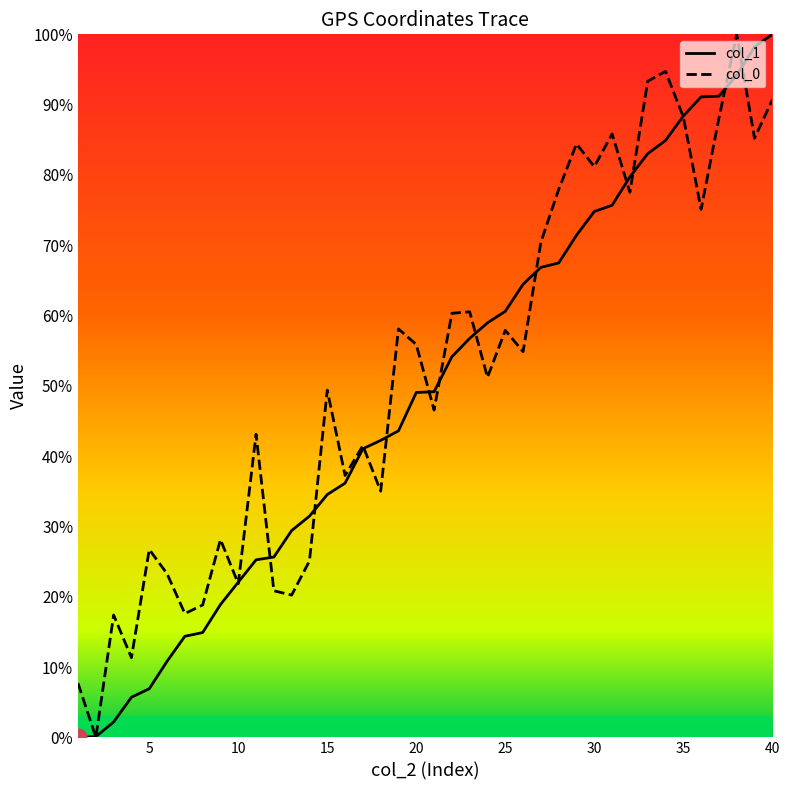

Which series has the largest range (max minus min)?

col_1